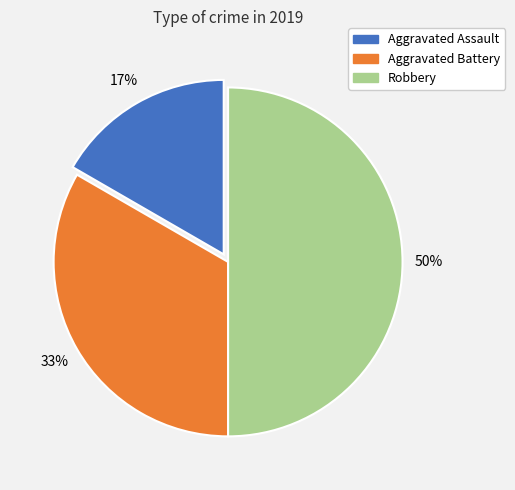

To the nearest percent, what is the average slice percentage?

33%